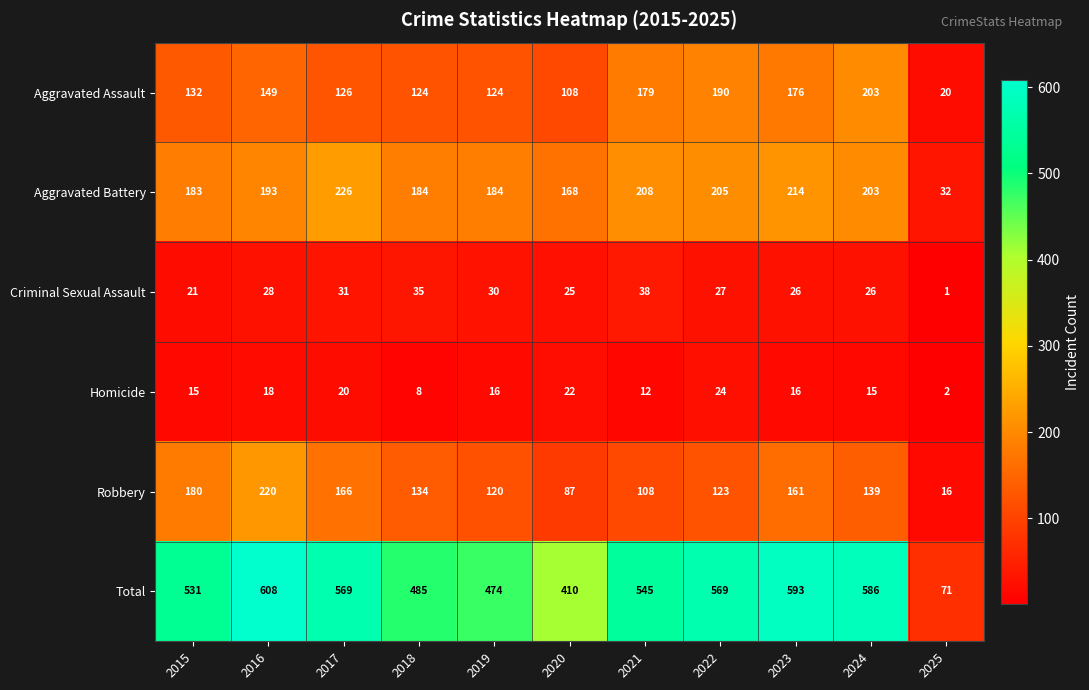

Rank the series at 2023 from highest to lowest value.

Total, Aggravated Battery, Aggravated Assault, Robbery, Criminal Sexual Assault, Homicide